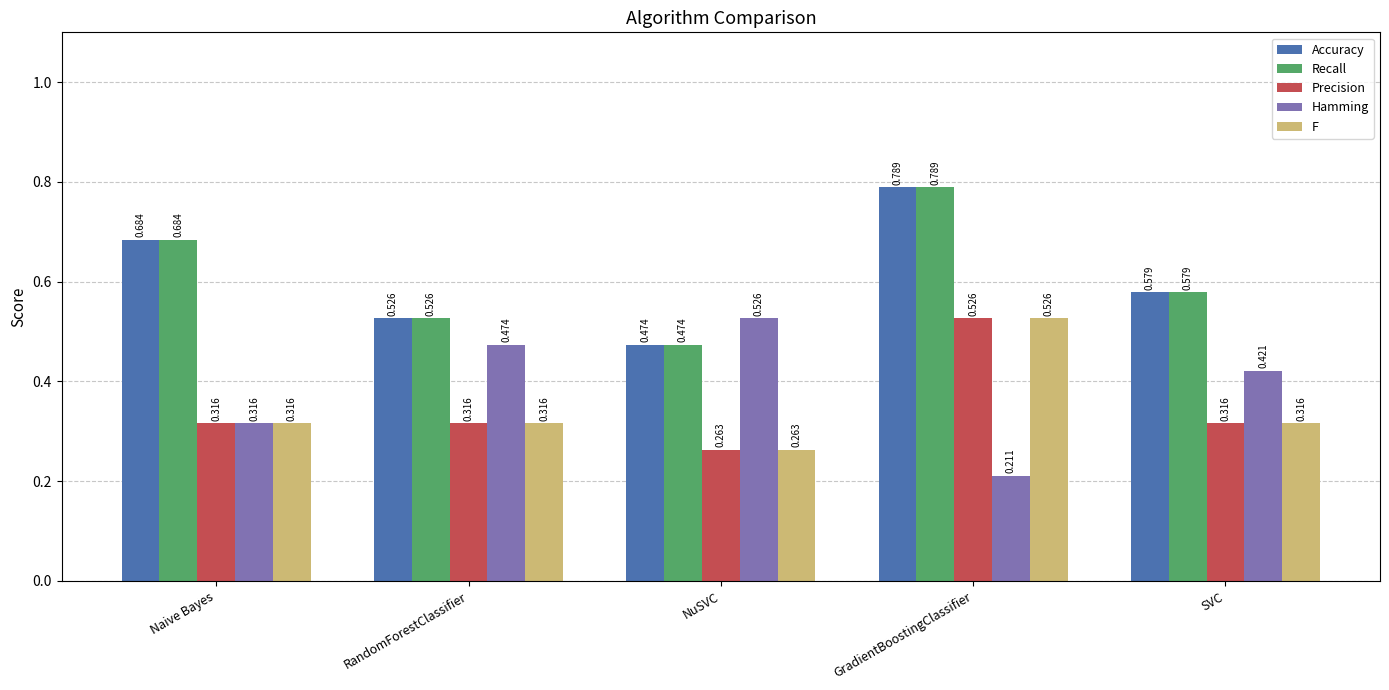

At which category does the chart reach its minimum across all series?

GradientBoostingClassifier